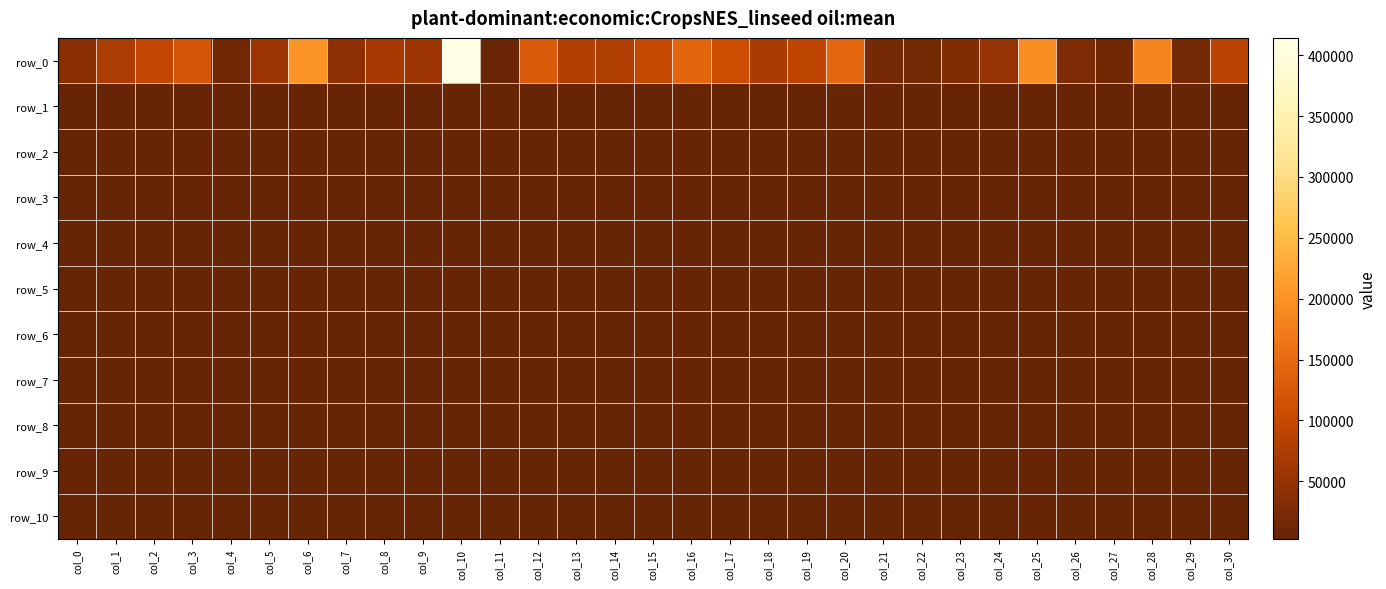

List the labels in order of row_0 value, largest first.

col_10, col_6, col_25, col_28, col_20, col_16, col_12, col_3, col_17, col_15, col_2, col_19, col_30, col_13, col_14, col_1, col_18, col_8, col_9, col_5, col_24, col_7, col_0, col_23, col_26, col_29, col_21, col_22, col_4, col_27, col_11